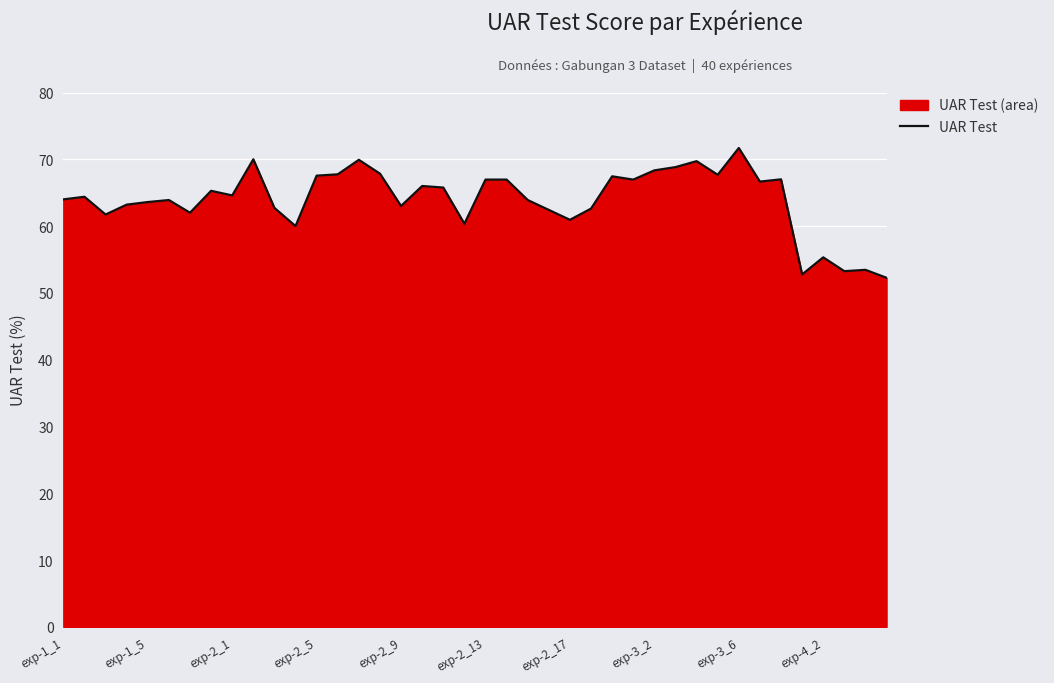

True or false: the data shows 60.4 at 19.

True